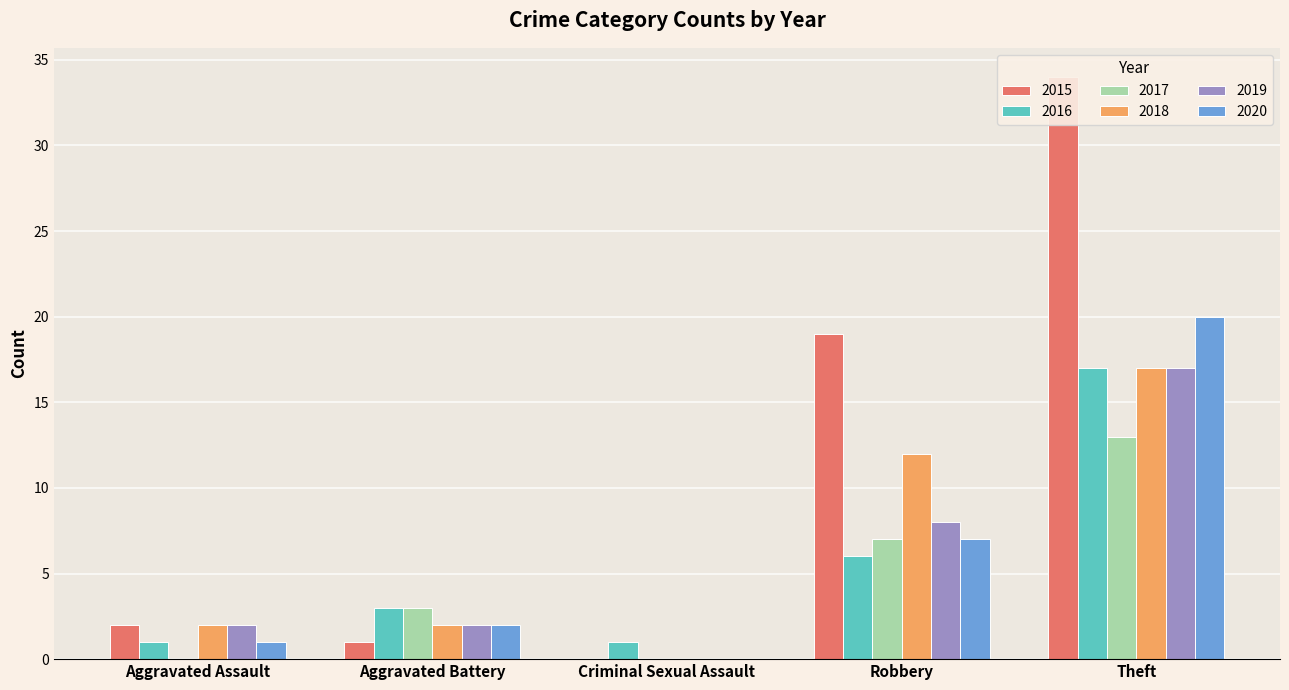

What is the spread (max minus min) of values at Aggravated Battery?

2